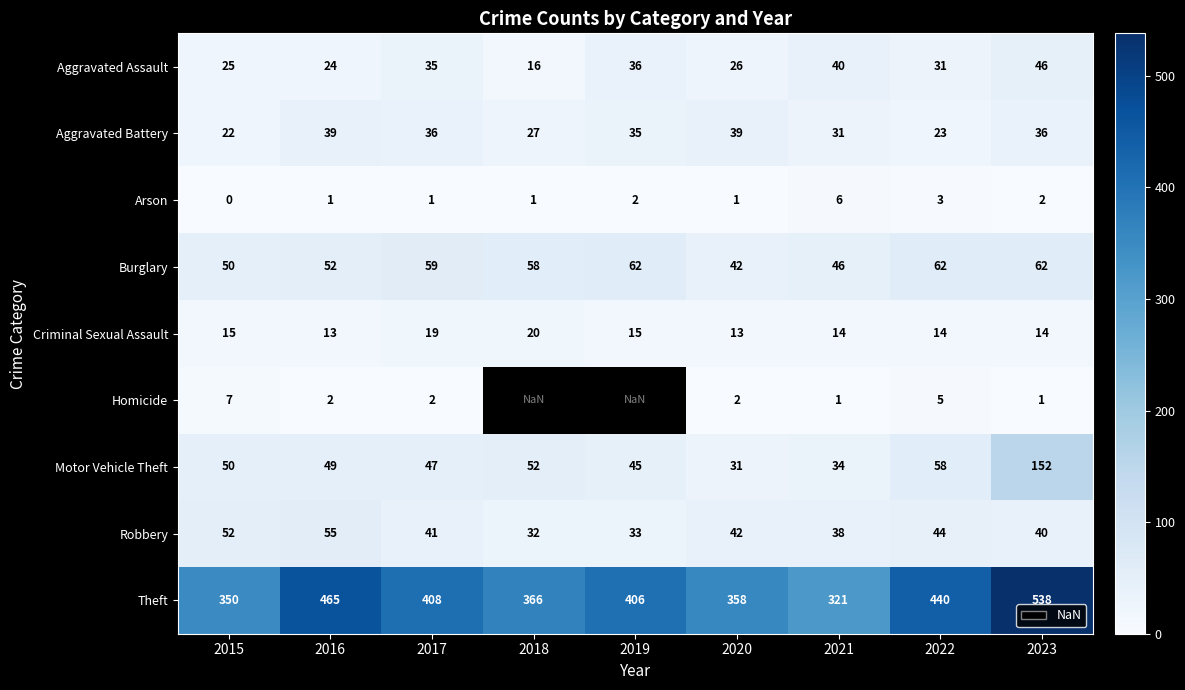

Count the number of data series in this chart.

9